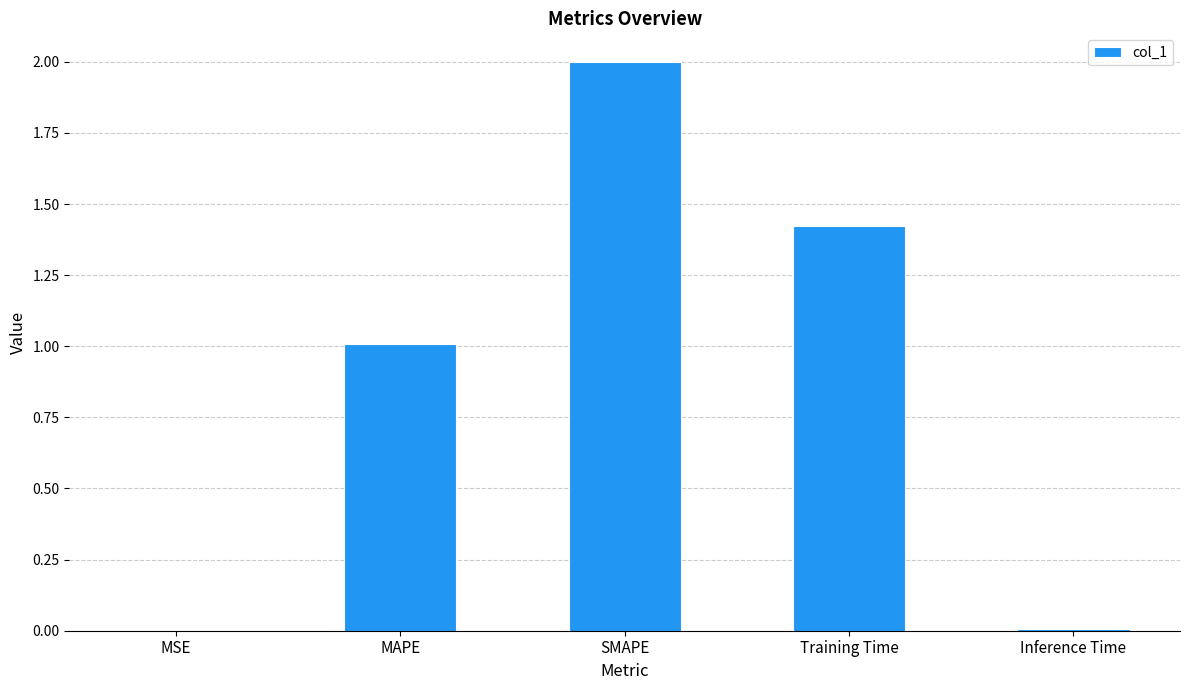

What is the average value?

0.9